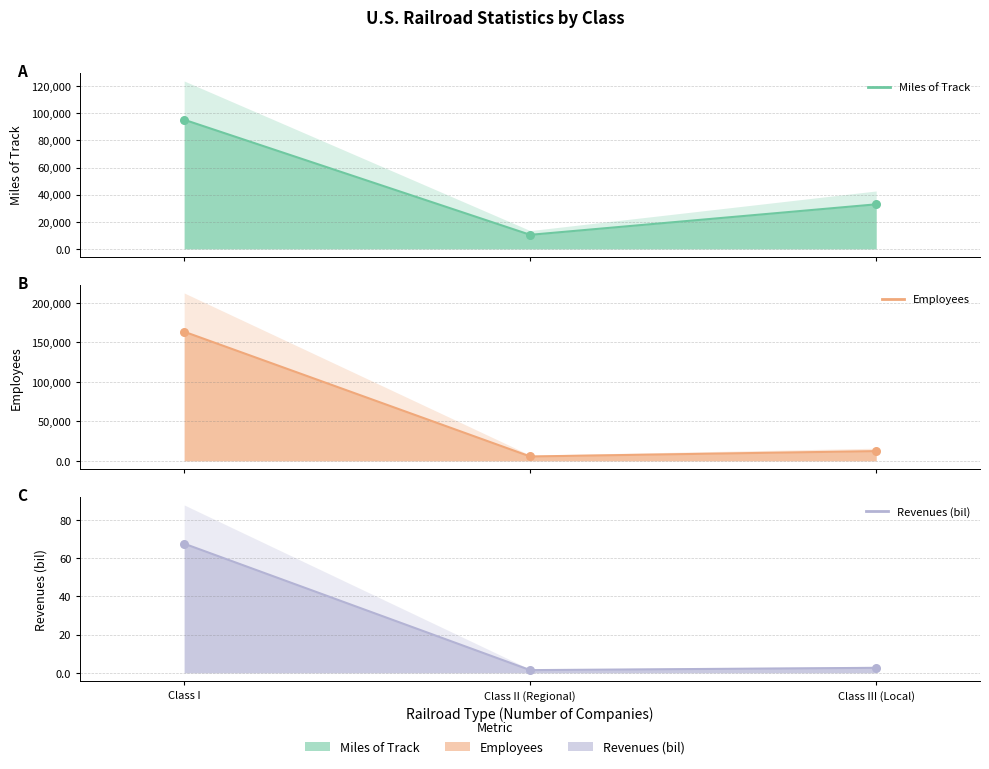

At how many categories does at least one series exceed 3757?

3